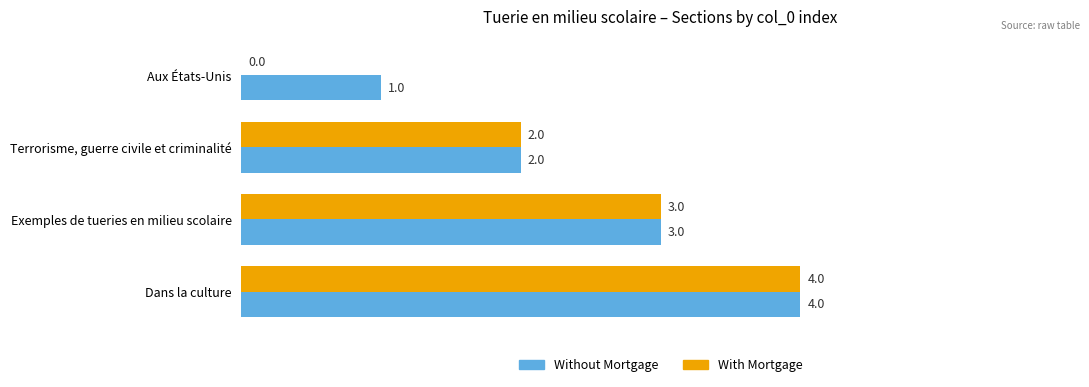

At which label is With Mortgage closest to 2?

Terrorisme, guerre civile et criminalité